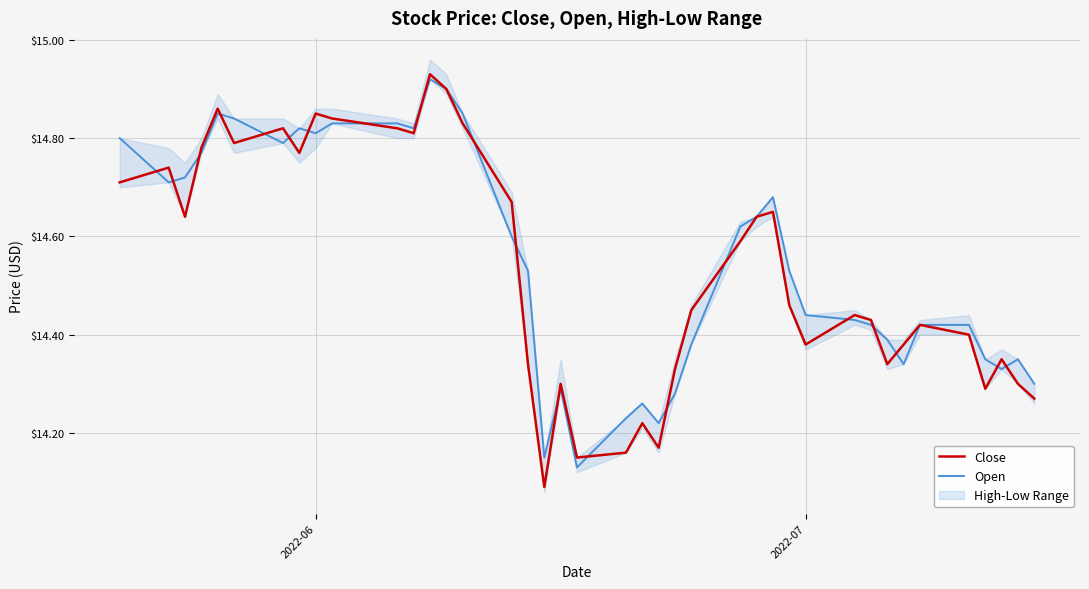

How many interior local valleys does the Close series have?

10